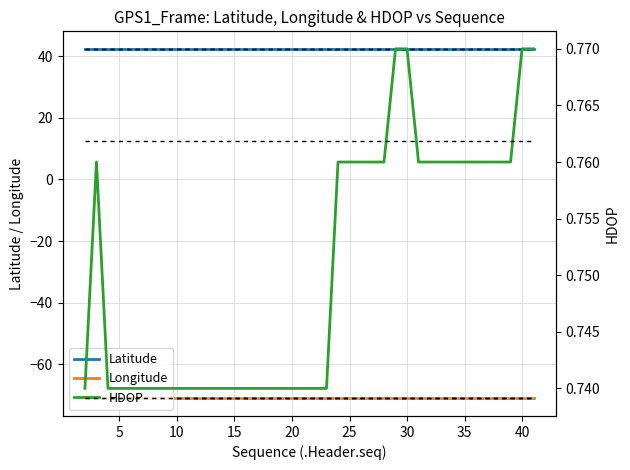

Which series has the largest total across all categories?

Latitude